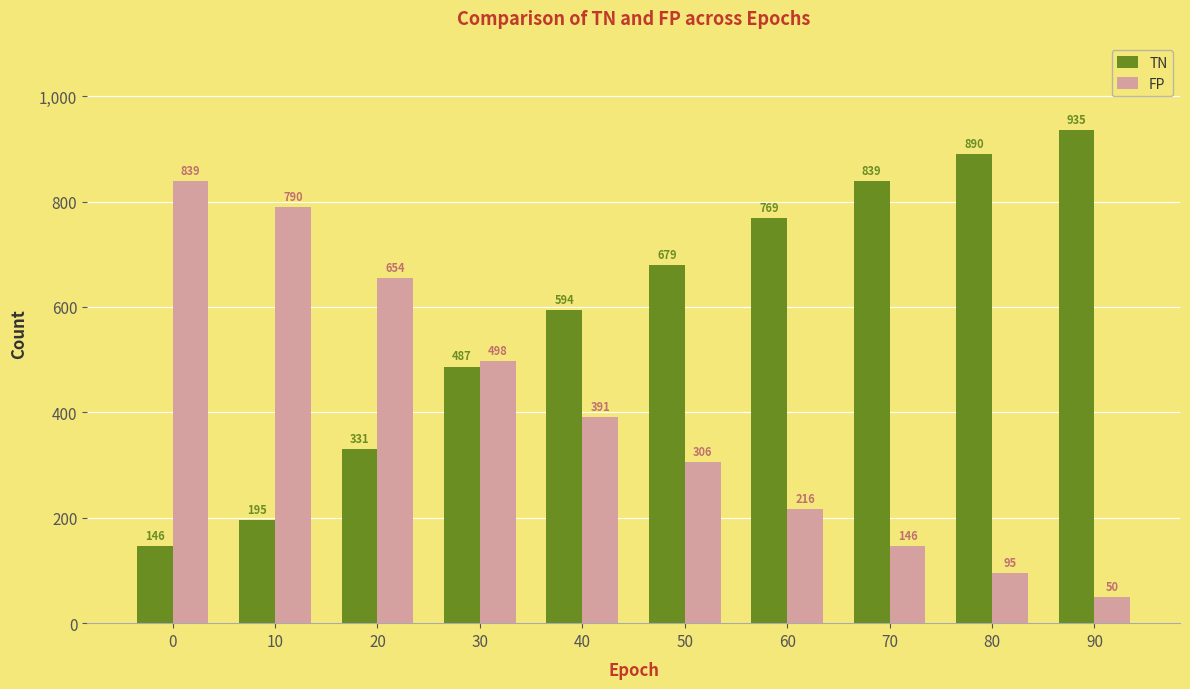

At which category does the chart reach its peak across all series?

90